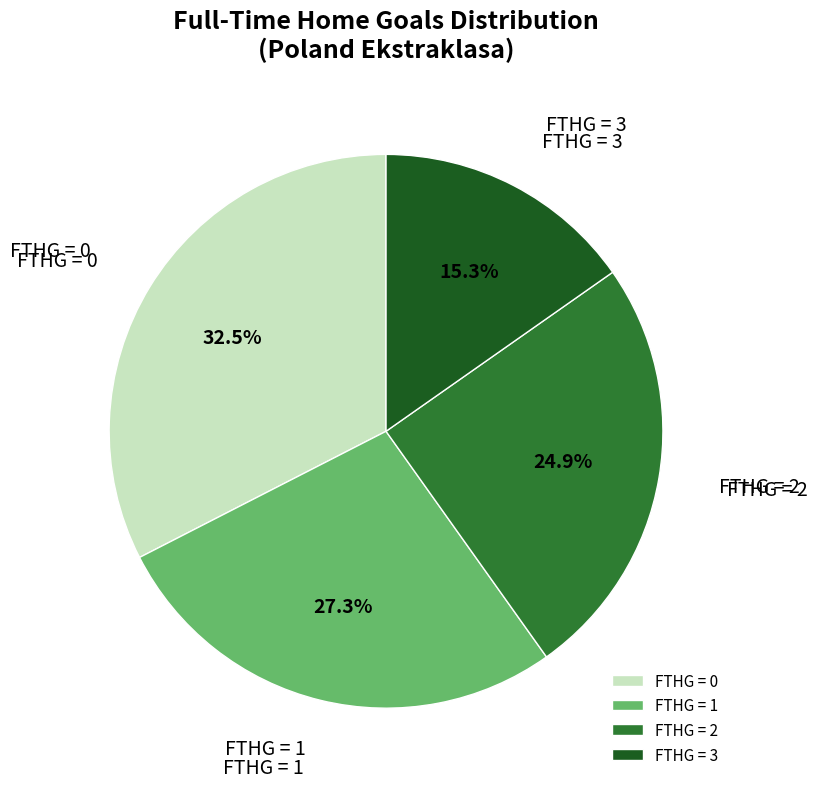

Which has a higher value, FTHG = 2 or FTHG = 1?

FTHG = 1